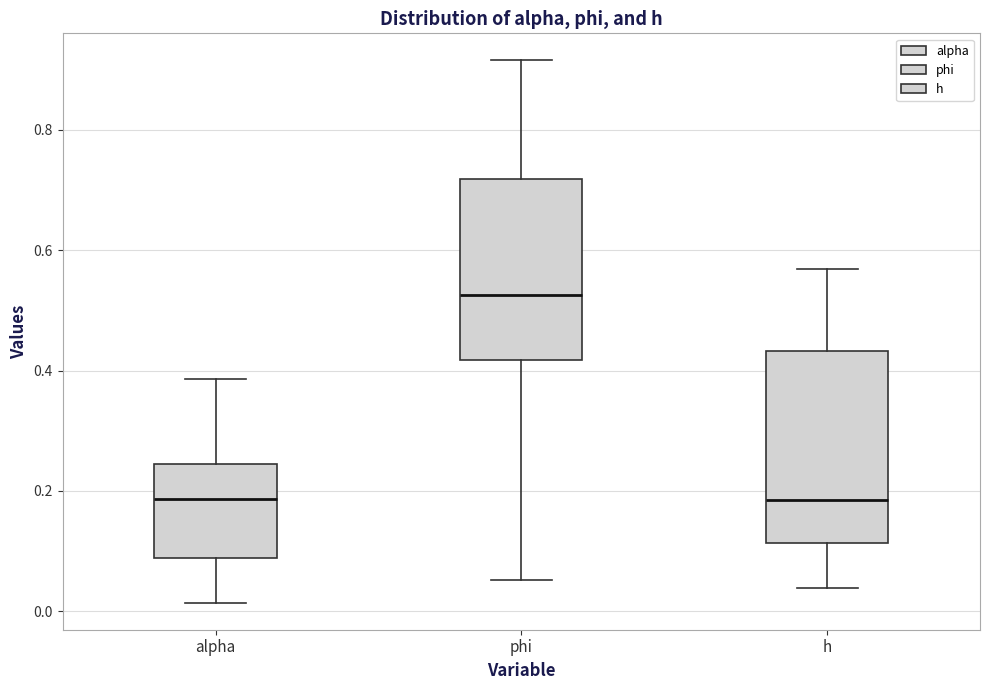

Reading left to right, transcribe this box plot: for each box, give where its median line is, the range the box spans, and where its two whiskers end, as read against the y-axis. The values are not printed on the chart, so give them approximately, as read against the axis.

alpha: median 0.18, box 0.08 to 0.24, whiskers 0.02 to 0.38
phi: median 0.52, box 0.42 to 0.72, whiskers 0.06 to 0.92
h: median 0.18, box 0.12 to 0.44, whiskers 0.04 to 0.56